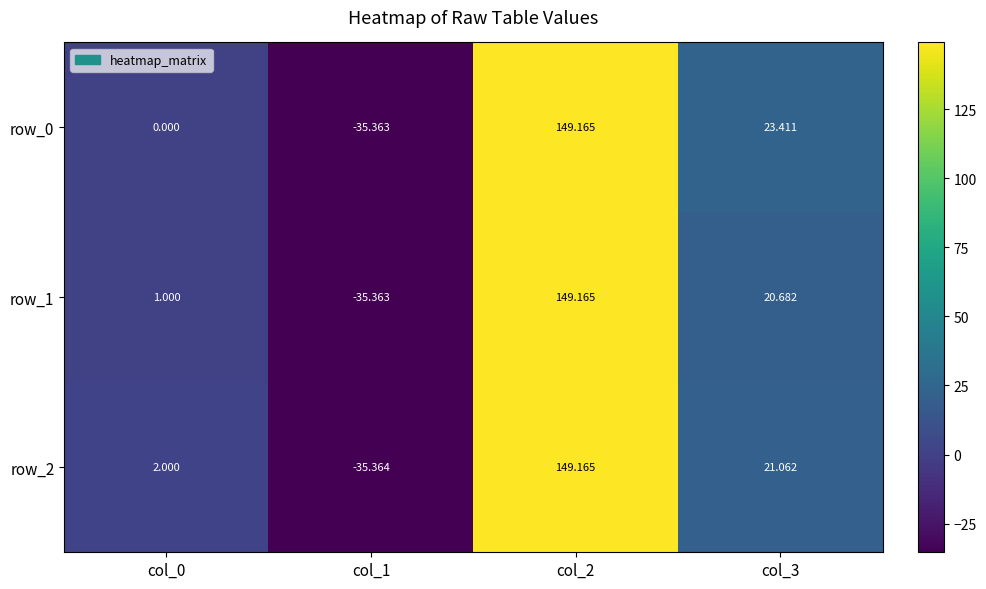

Is the value of row_0 at col_0 greater than the value of row_2 at col_0?

No